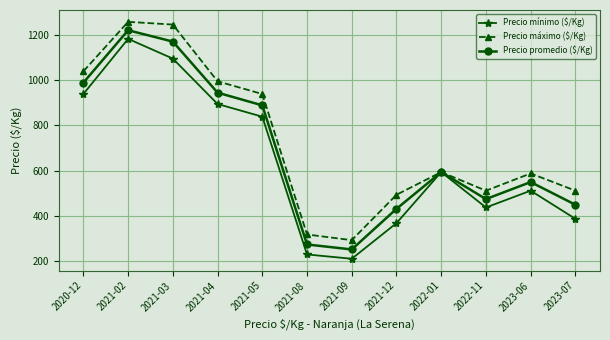

Between 2021-02 and 2023-07, which series saw the biggest shift?

Precio mínimo ($/Kg)